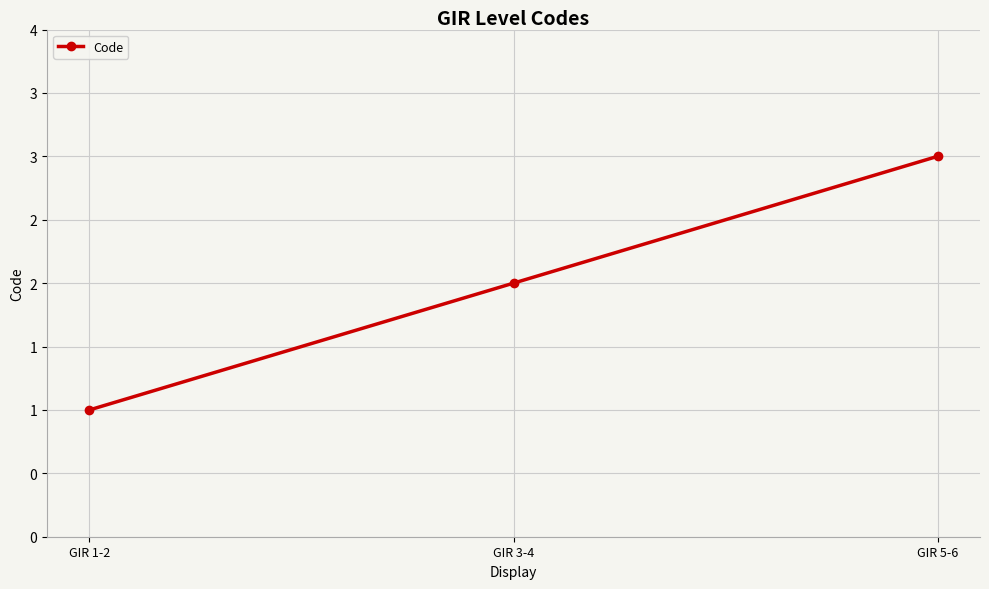

Does the chart have visible grid lines?

Yes